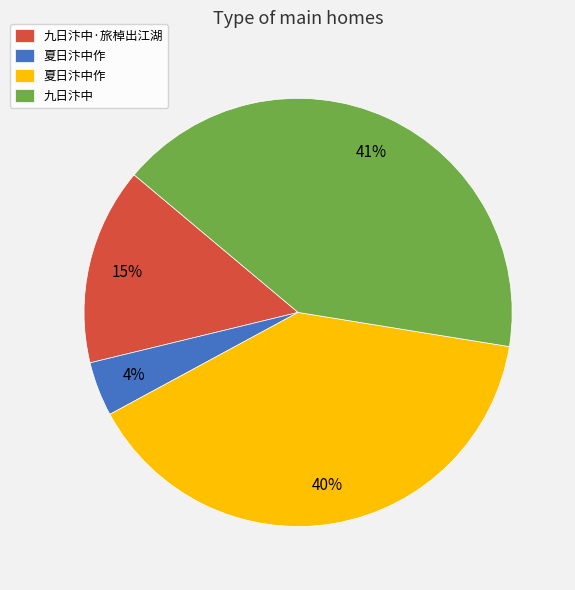

To the nearest percent, what is the average slice percentage?

25%